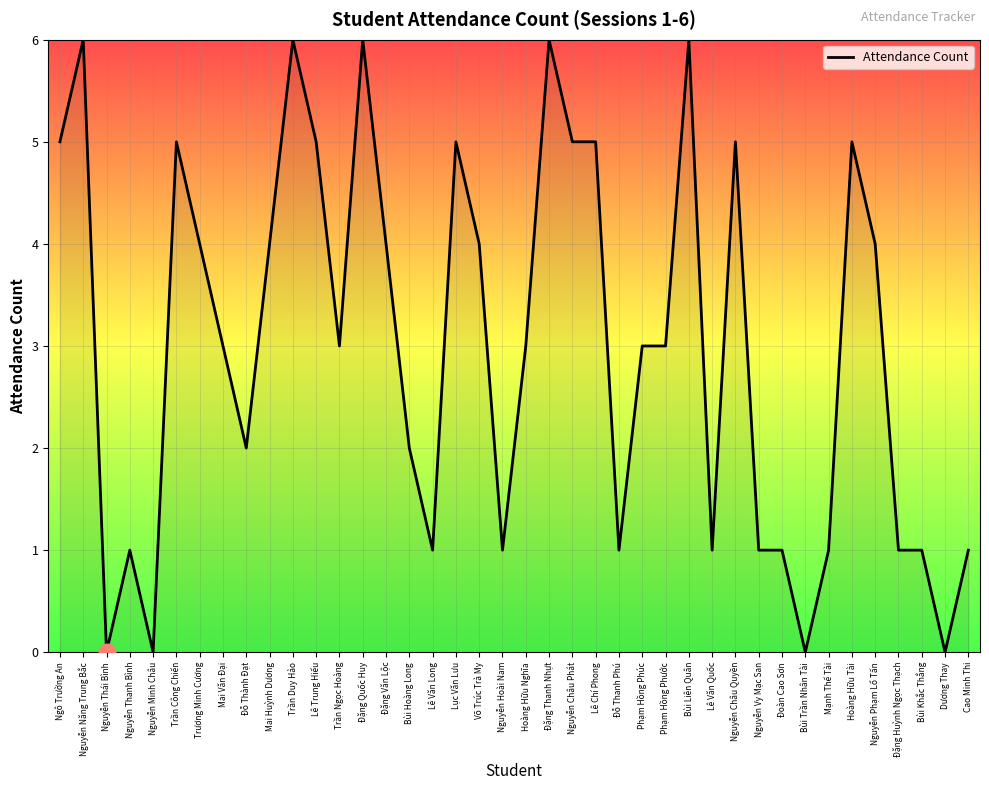

What is the greatest value displayed?

6